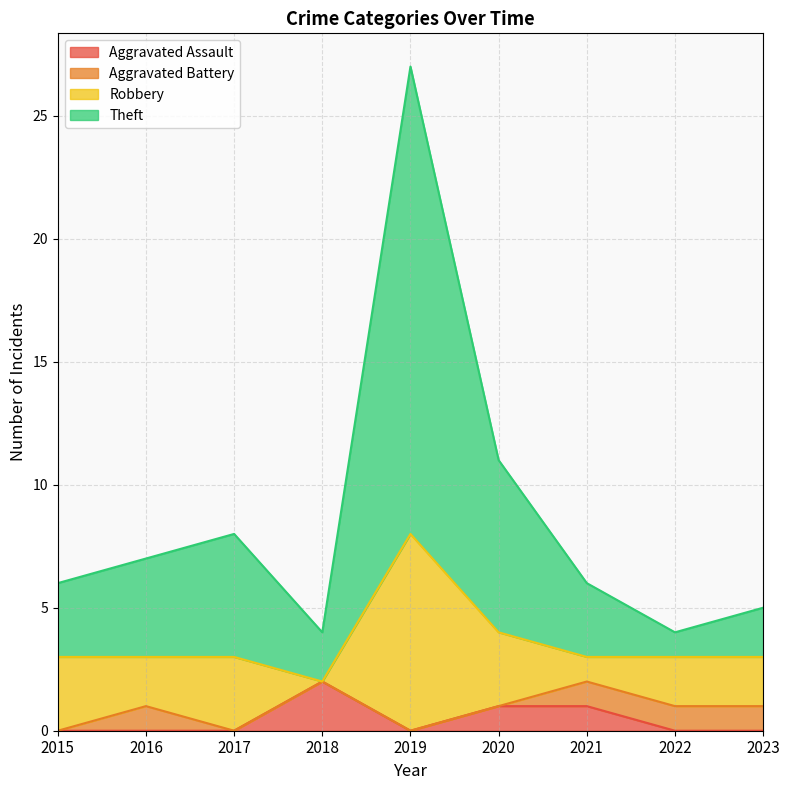

Which category has the highest value in the Aggravated Assault series?

2018